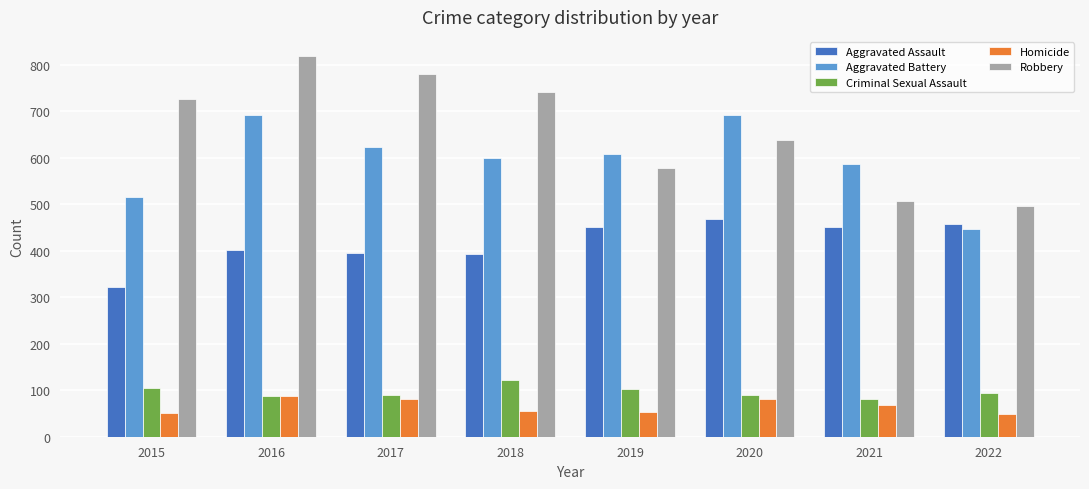

Is the value of Homicide at 2020 greater than the value of Criminal Sexual Assault at 2015?

No